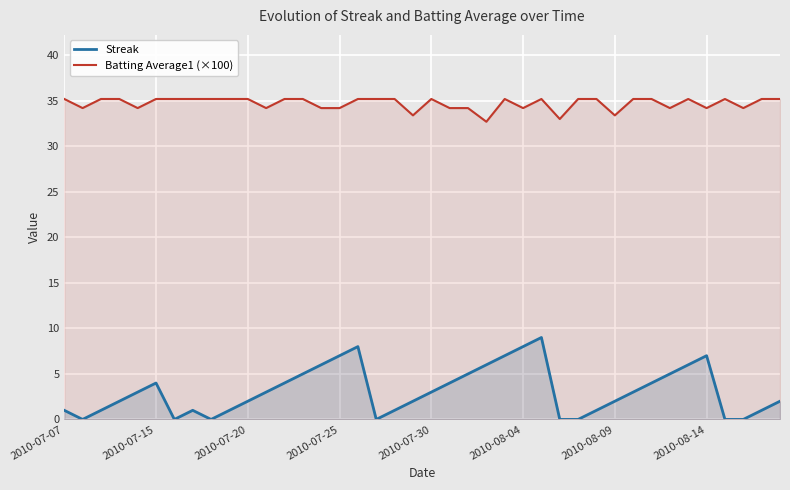

Which series has the largest total across all categories?

Batting Average1 (×100)